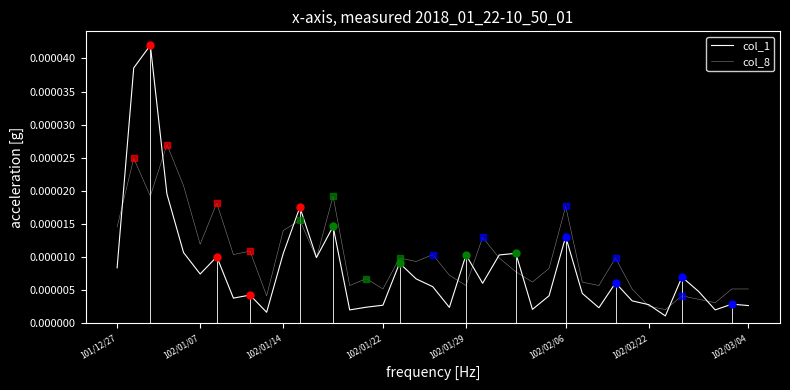

How many intersections are there between col_8 and col_1?

12